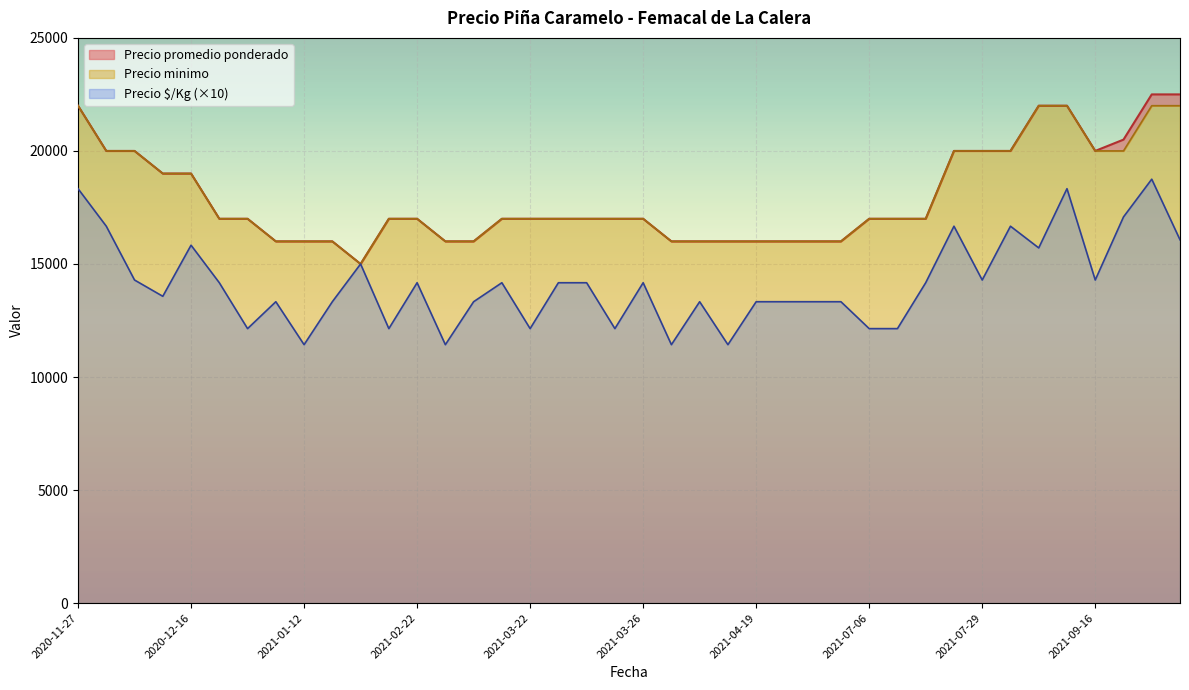

Where does the Precio minimo series first go above 17000?

2021-07-23